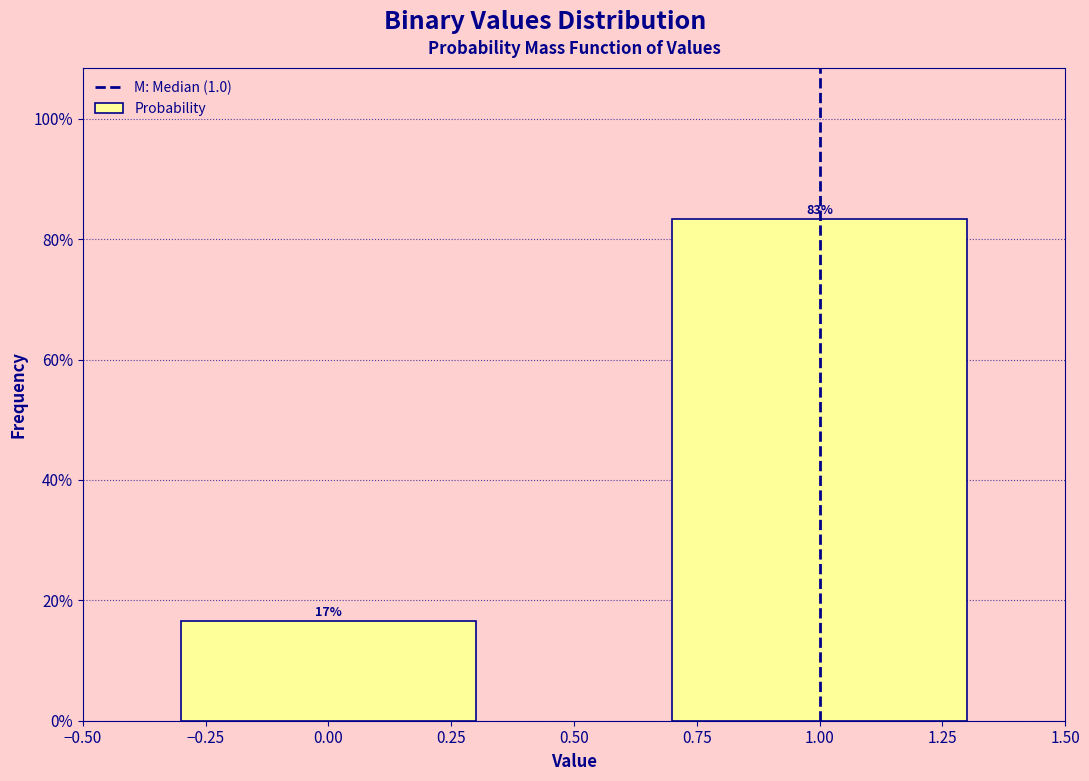

Does the chart contain any negative values?

No